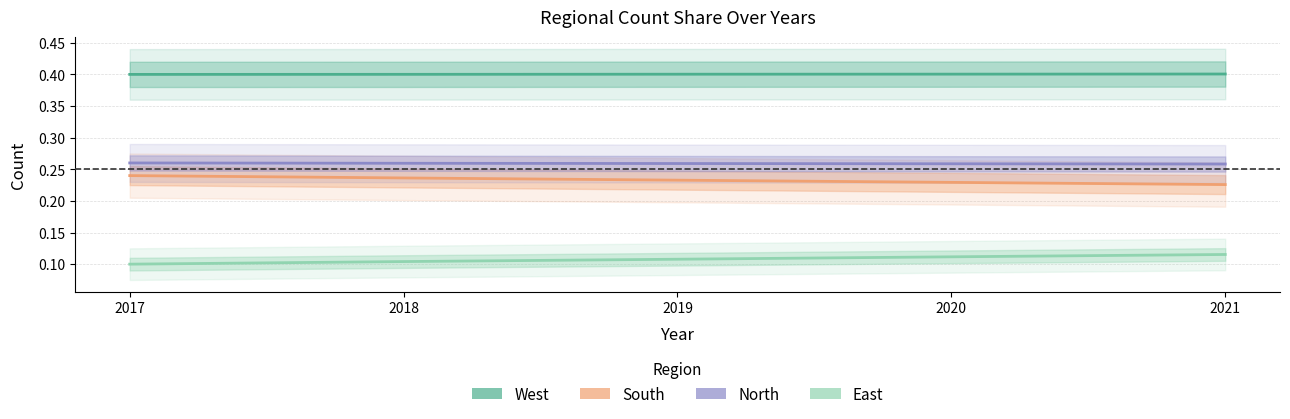

How many data points does each series have?

5